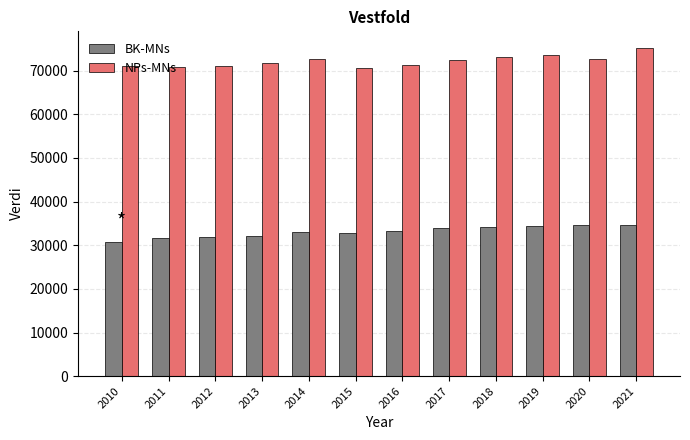

List the series in order of their overall mean, lowest first.

BK-MNs, NPs-MNs